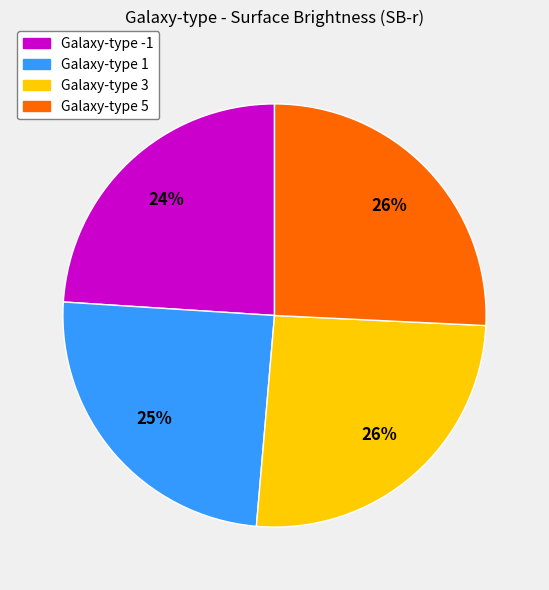

To the nearest percent, what is the difference between the largest and smallest slice percentages?

2%